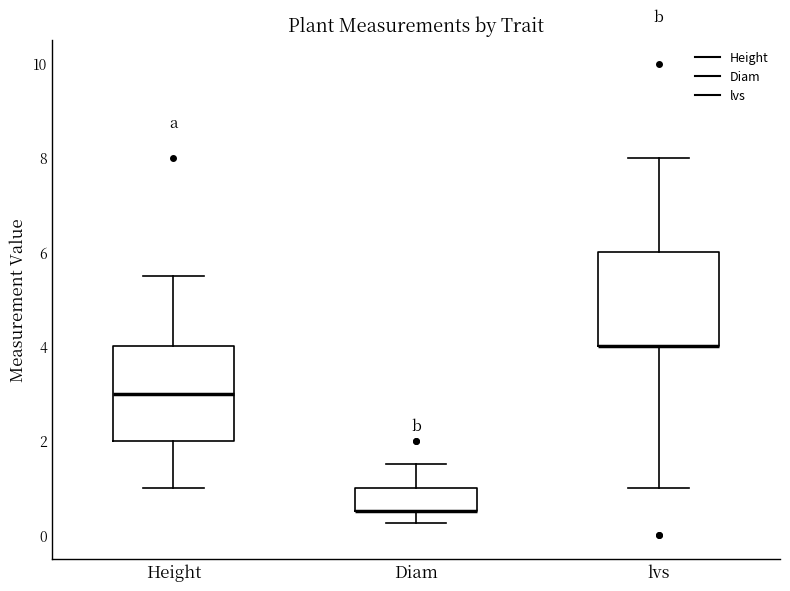

Reading left to right, read every box against the y-axis: the position of its median line, the range the box covers, and the ends of its whiskers. The values are not printed on the chart, so give them approximately, as read against the axis.

Height: median 3.0, box 2.0 to 4.0, whiskers 1.0 to 5.6
Diam: median 0.6 (drawn on the box's lower edge), box 0.6 to 1.0, whiskers 0.2 to 1.6
lvs: median 4.0 (drawn on the box's lower edge), box 4.0 to 6.0, whiskers 1.0 to 8.0